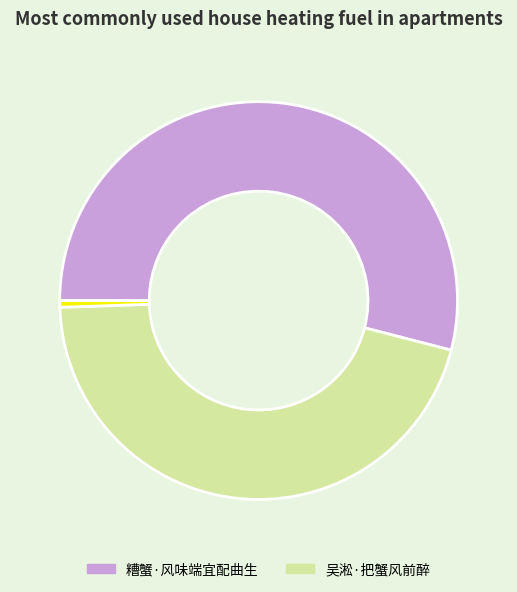

Is there a majority slice in this chart?

Yes